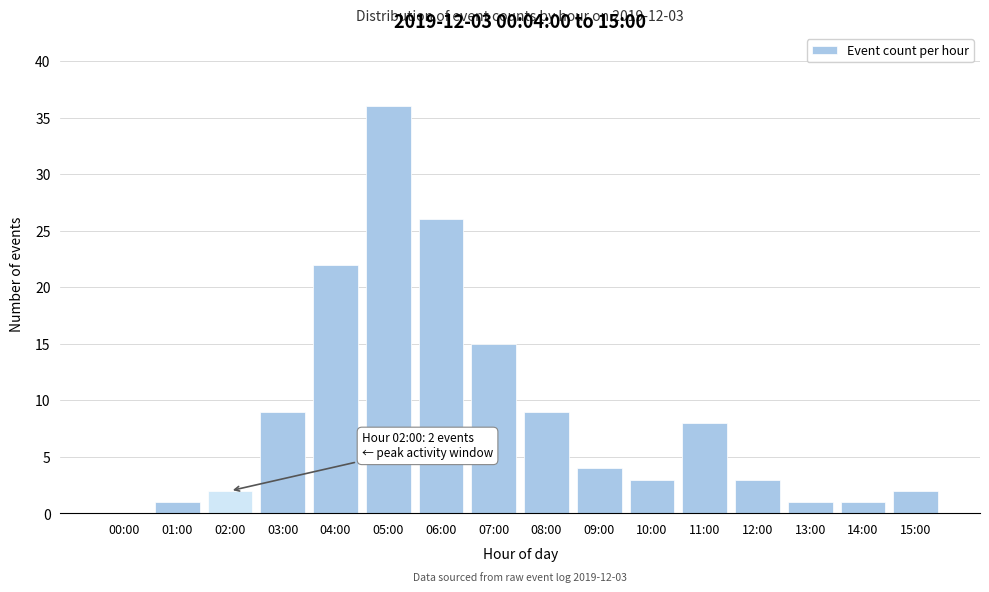

Reading left to right, transcribe all the data shown in this chart.

00:00=0	01:00=1	02:00=2	03:00=9	04:00=22	05:00=36	06:00=26	07:00=15	08:00=9	09:00=4	10:00=3	11:00=8	12:00=3	13:00=1	14:00=1	15:00=2